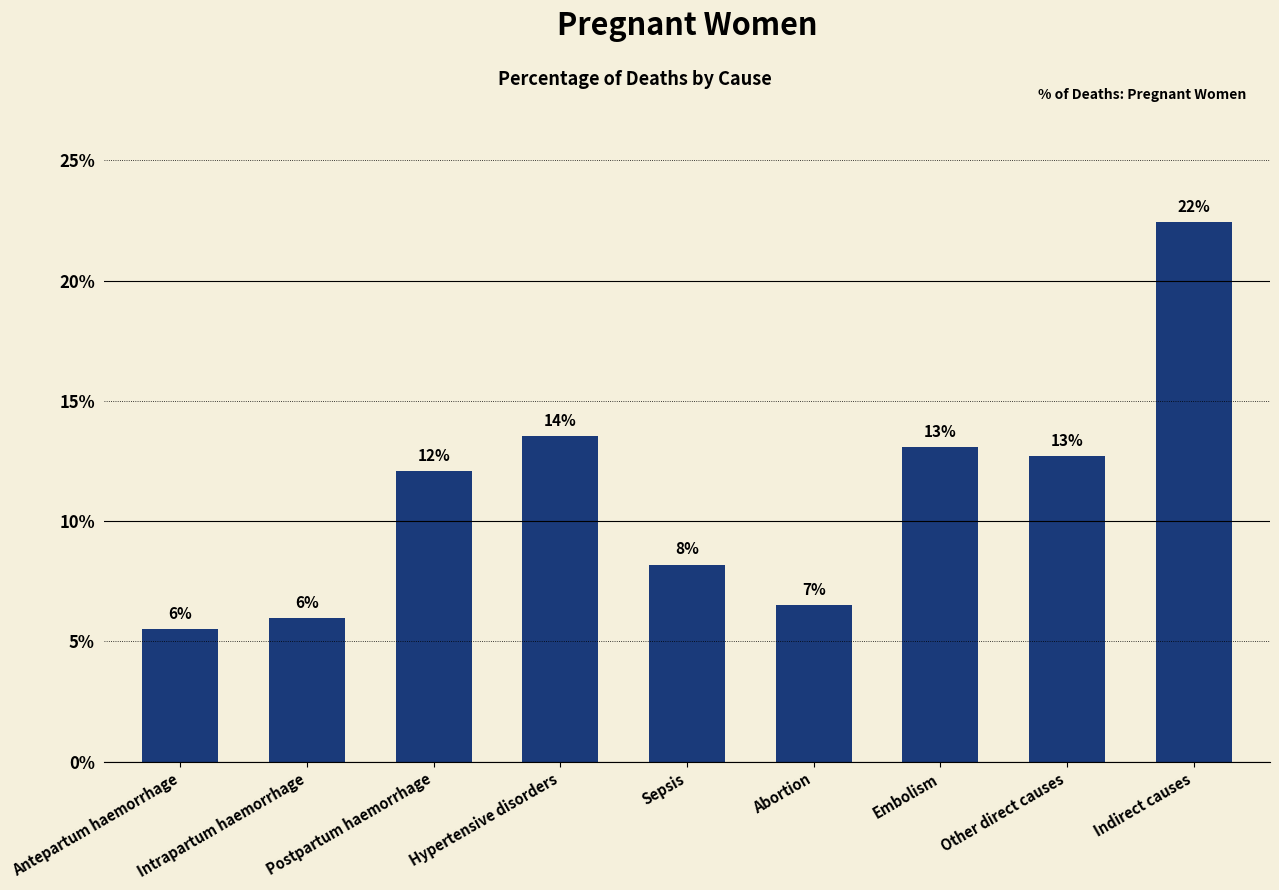

Rank the categories by value from lowest to highest.

Antepartum haemorrhage, Intrapartum haemorrhage, Abortion, Sepsis, Postpartum haemorrhage, Other direct causes, Embolism, Hypertensive disorders, Indirect causes